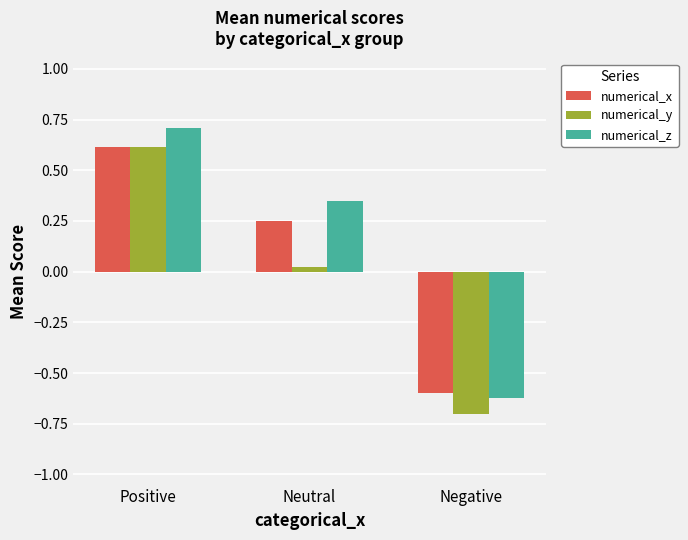

At which label is numerical_x closest to 0?

Neutral